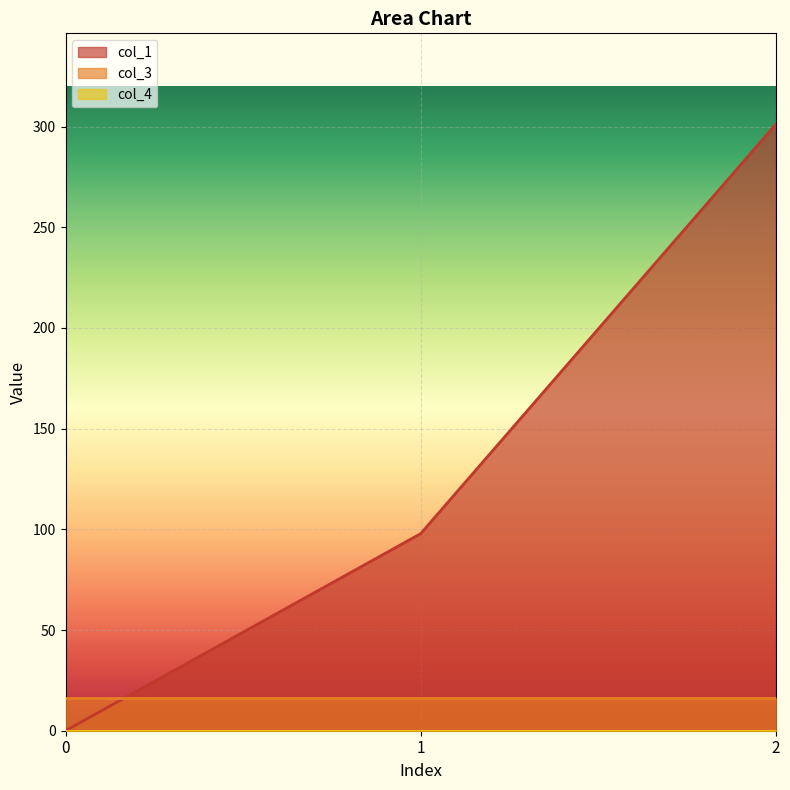

At how many categories does at least one series exceed 164?

1